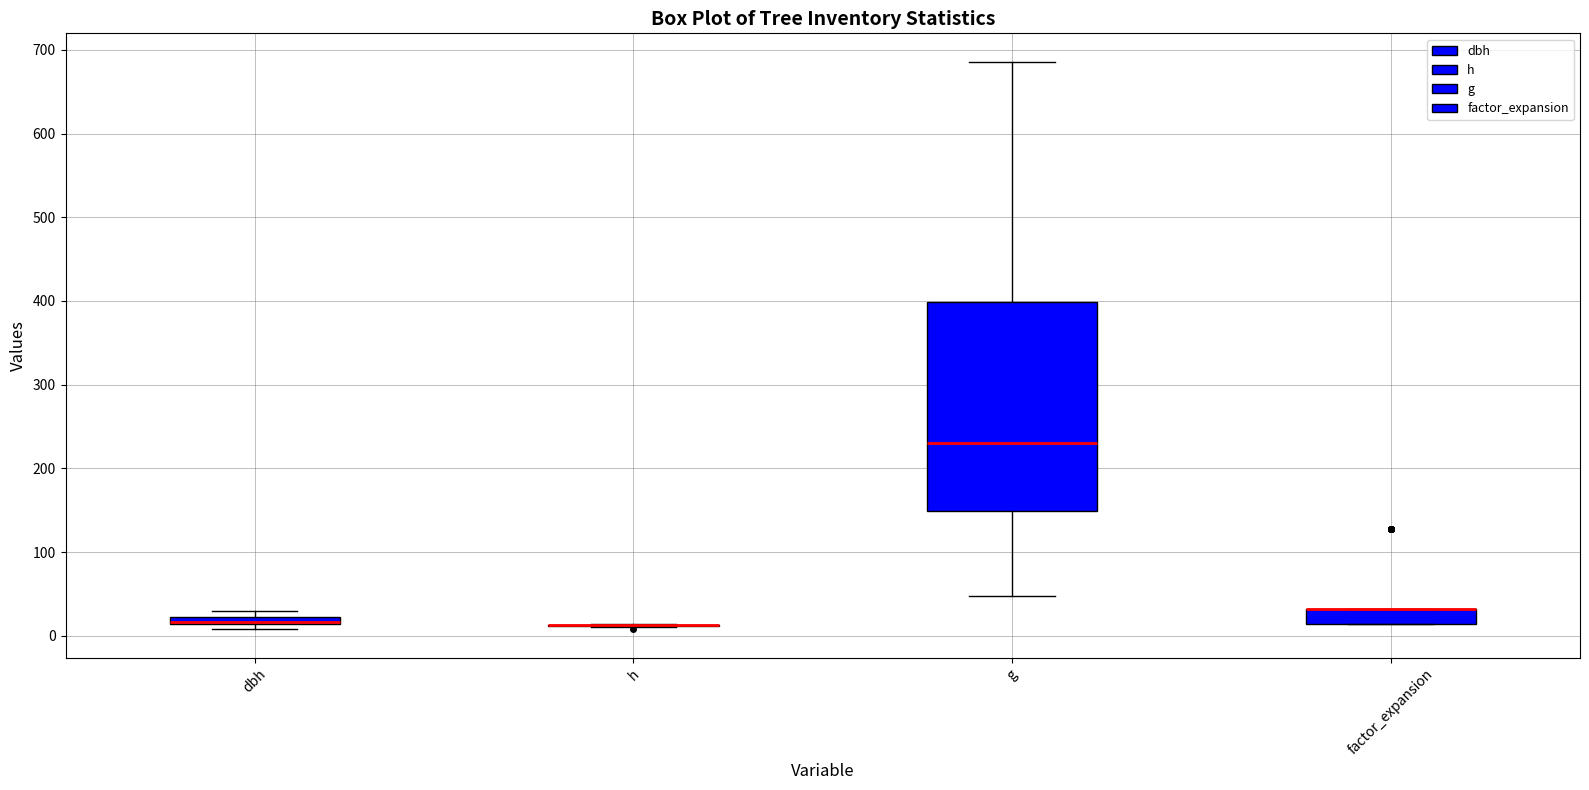

Where is the lower edge of the box for factor_expansion on the y-axis? The values are not printed on the chart, so give them approximately, as read against the axis.

10